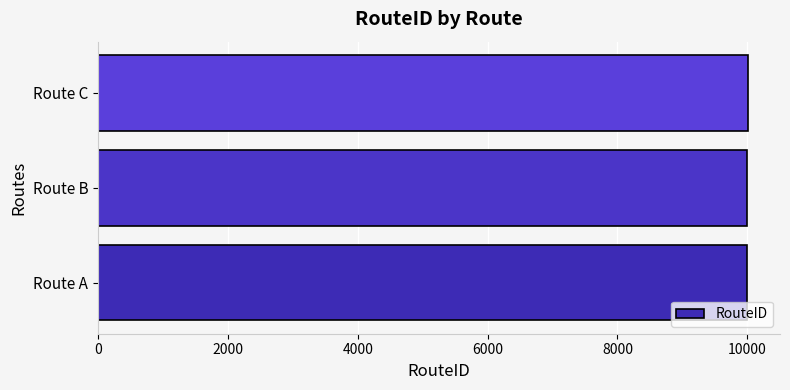

What is the greatest value displayed?

10002